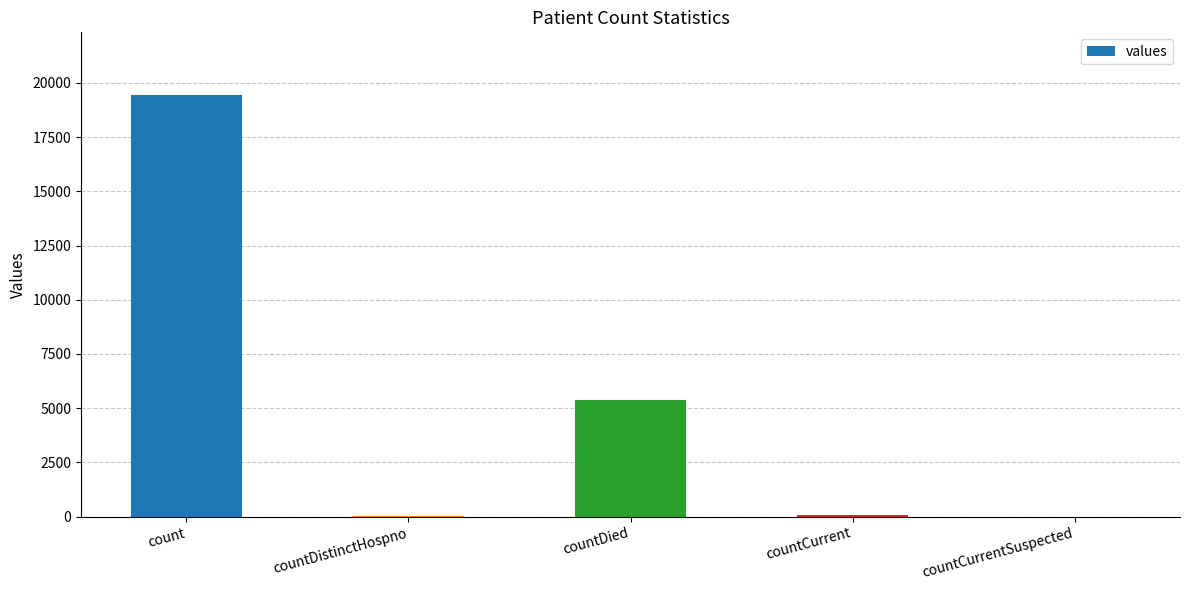

Which has a higher value, countCurrent or count?

count